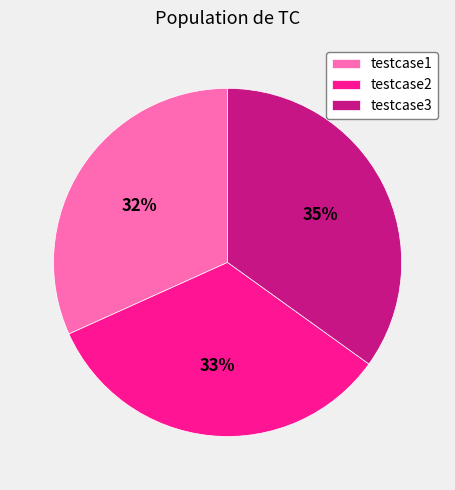

Do testcase2 and testcase1 together represent more than half of the pie?

Yes